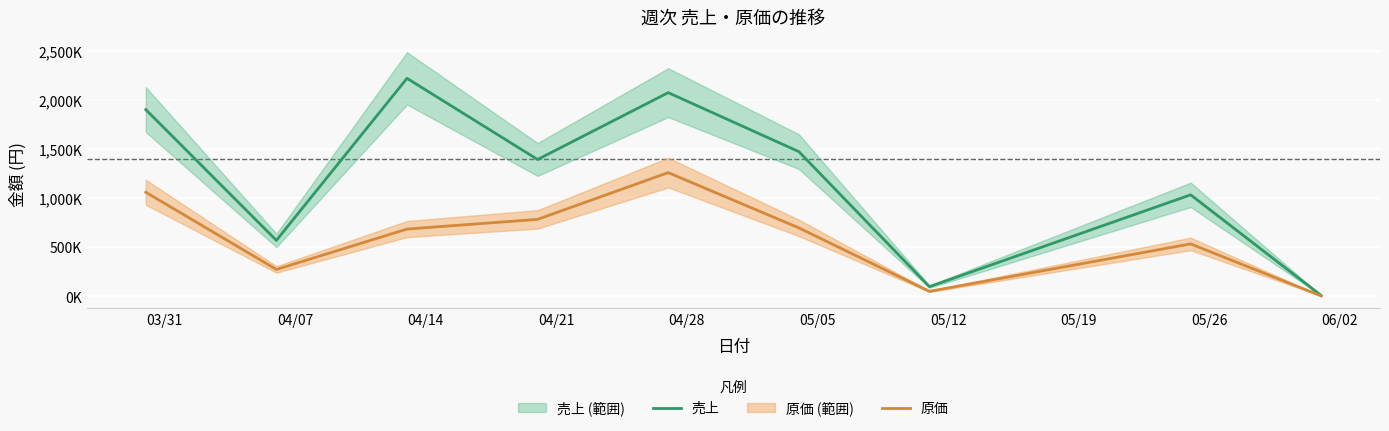

What is the label of the 2nd point from the left?

04/07